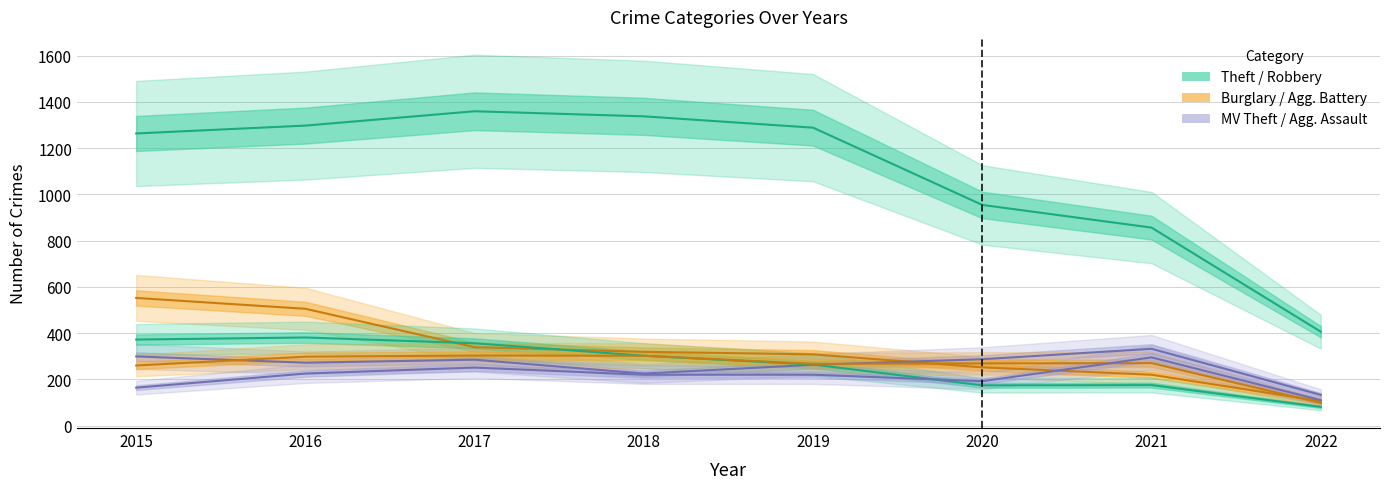

Which has a higher value, 2018 or 2022?

2018